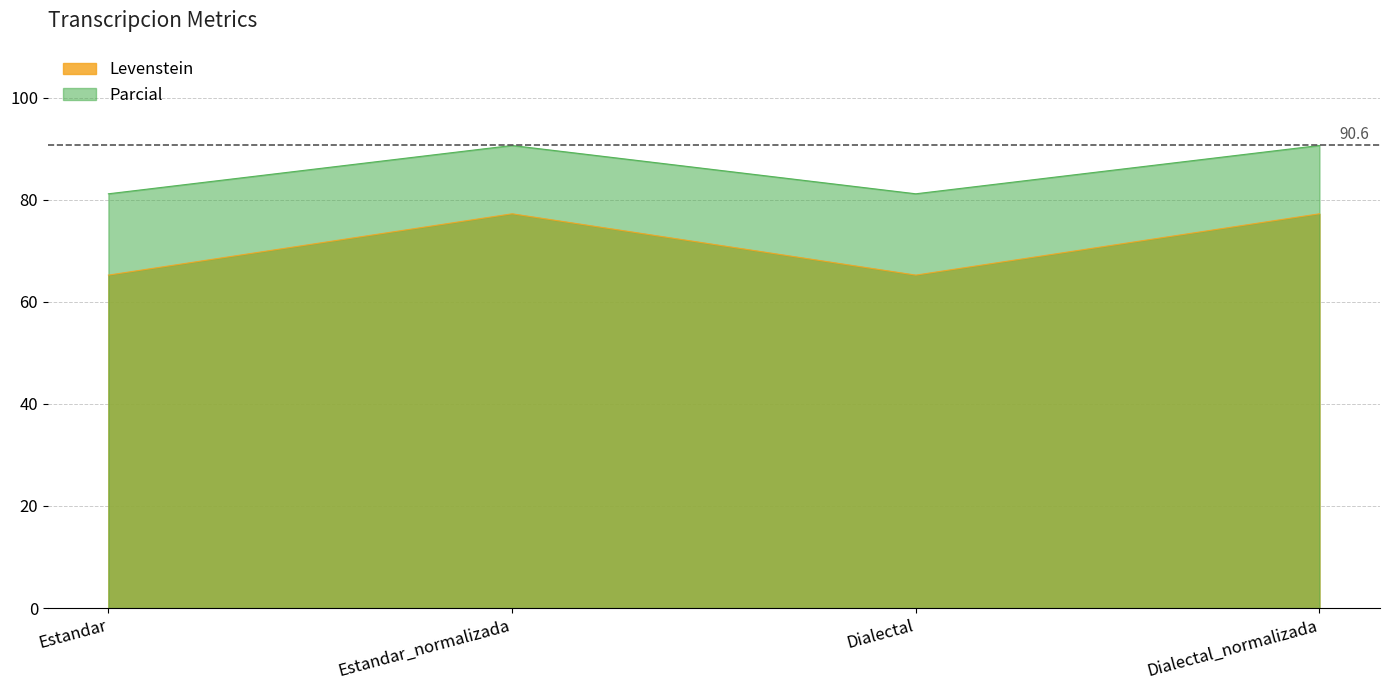

Where does the Levenstein series first go above 77?

Estandar_normalizada